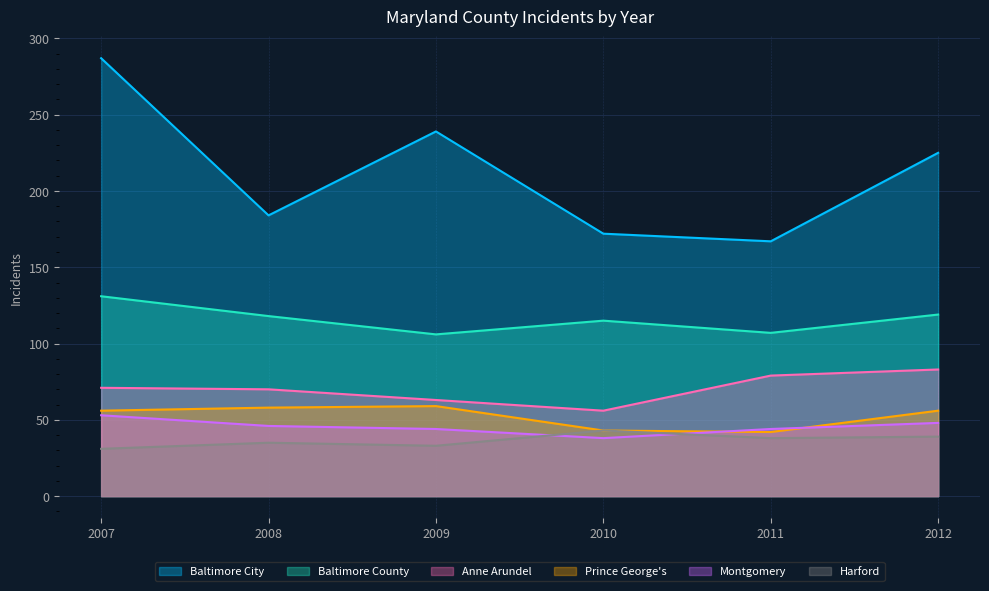

True or false: Montgomery and Baltimore City intersect in this chart.

False